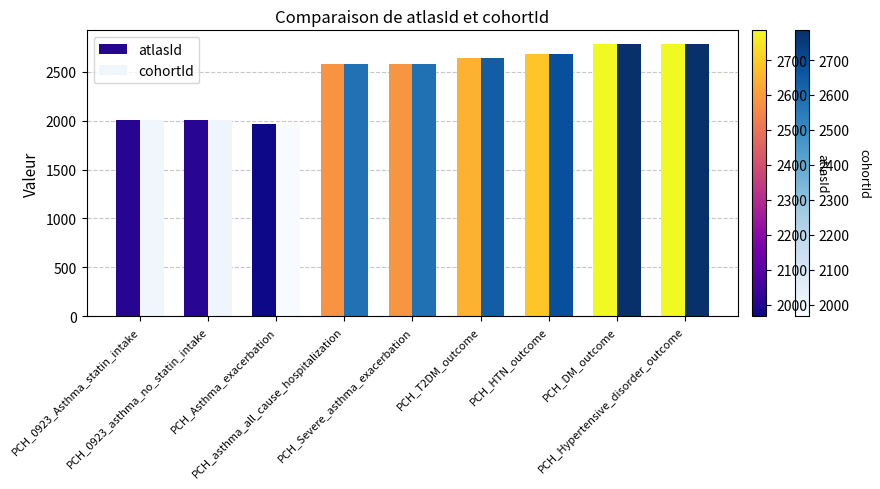

What is the difference between the maximum and minimum values in the atlasId series?

818